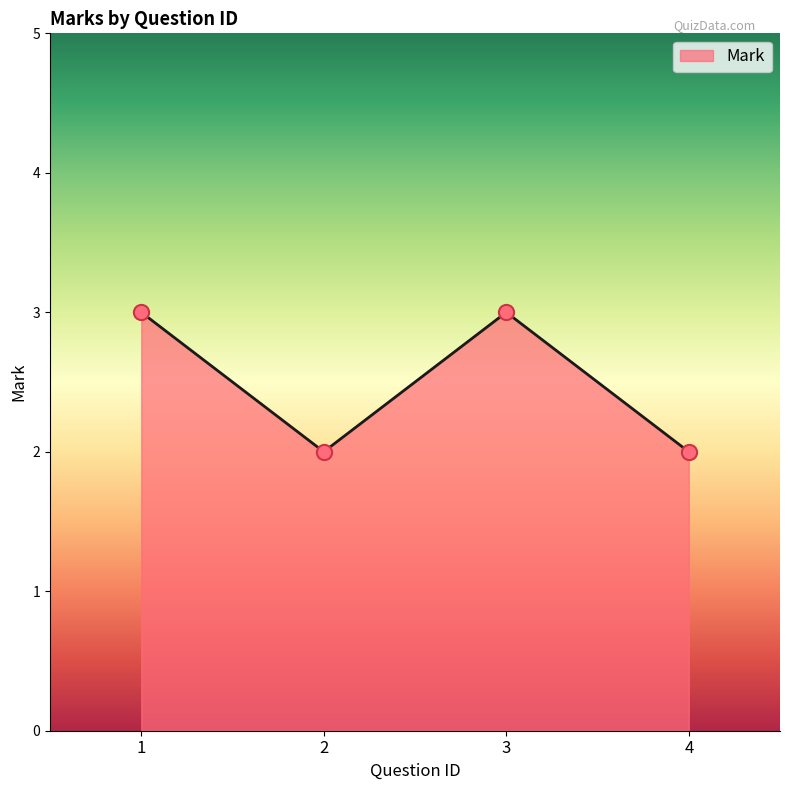

Approximately how many times larger is the value at 3 compared to 1?

1.0